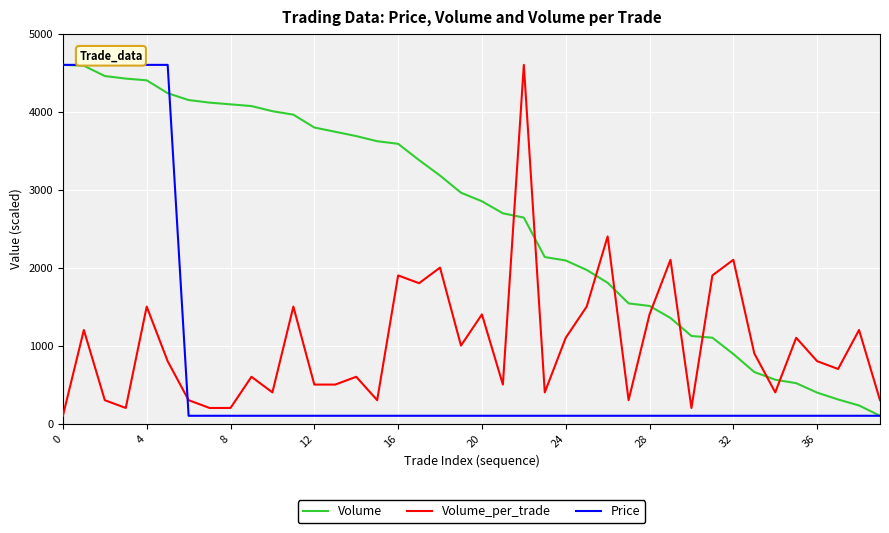

What is the minimum value for Volume?

100.0